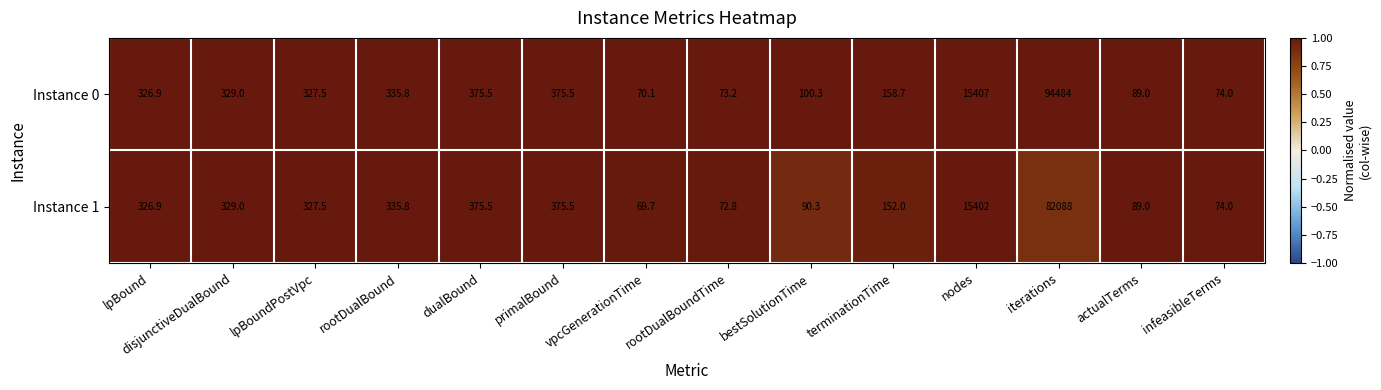

Rank the series by their average value, from highest to lowest.

Instance 0, Instance 1